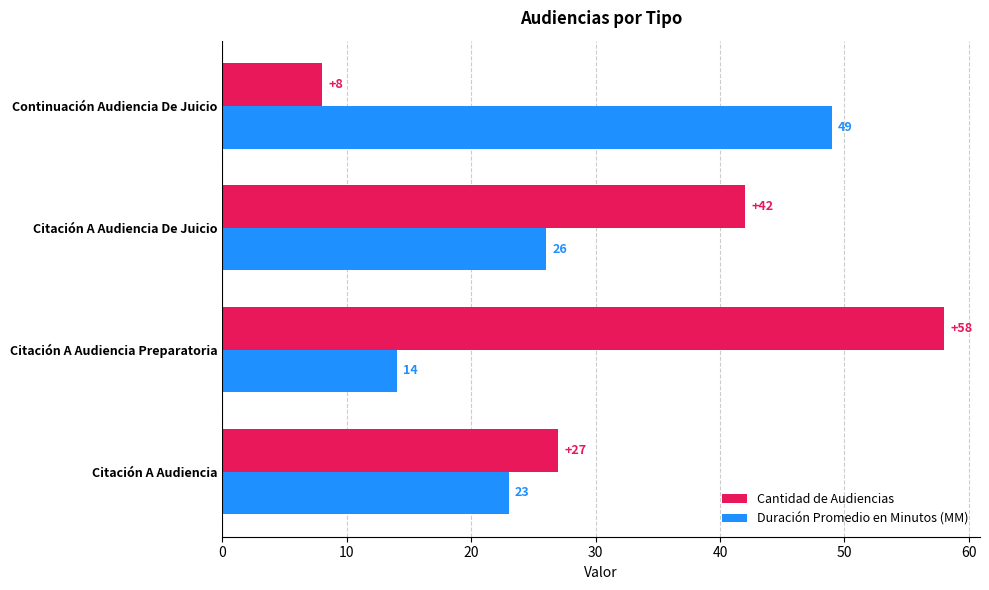

At how many categories does at least one series exceed 8?

4